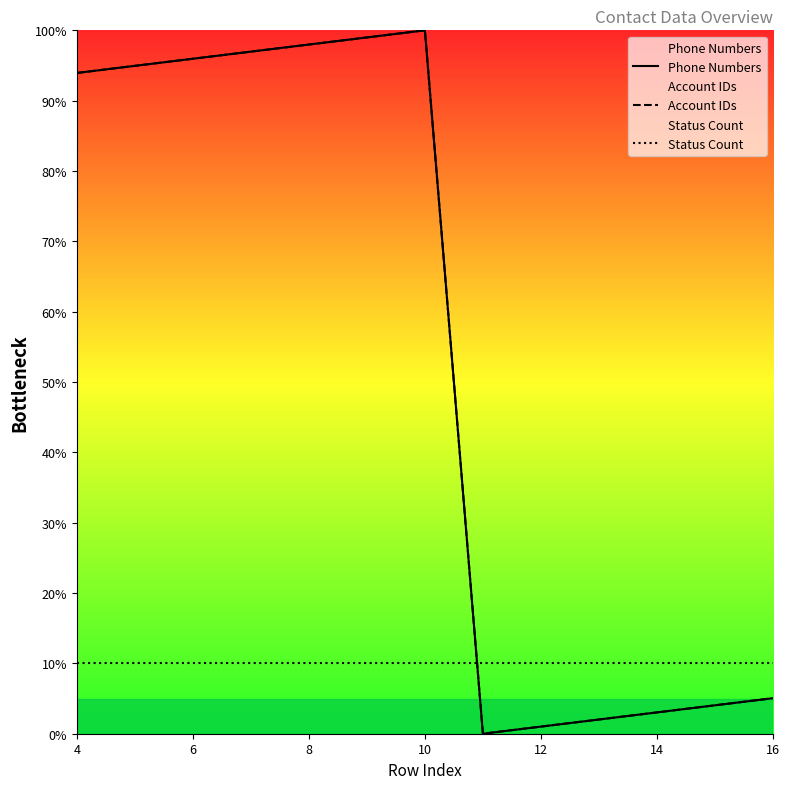

Reading right to left, transcribe all the data shown in this chart.

Phone Numbers: 5.1	4.0	3.0	2.0	1.0	0.0	100.0	99.0	98.0	97.0	96.0	94.9	93.9
Account IDs: 5.1	4.0	3.0	2.0	1.0	0.0	100.0	99.0	98.0	97.0	96.0	94.9	93.9
Status Count: 10.0	10.0	10.0	10.0	10.0	10.0	10.0	10.0	10.0	10.0	10.0	10.0	10.0